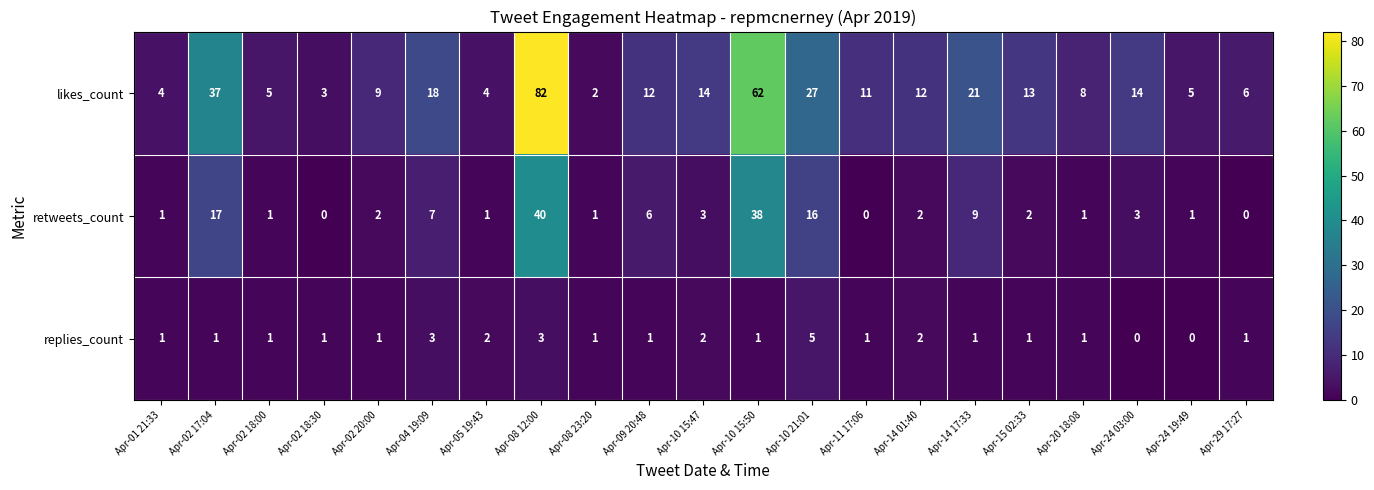

How many replies_count values are between 1 and 2?

16